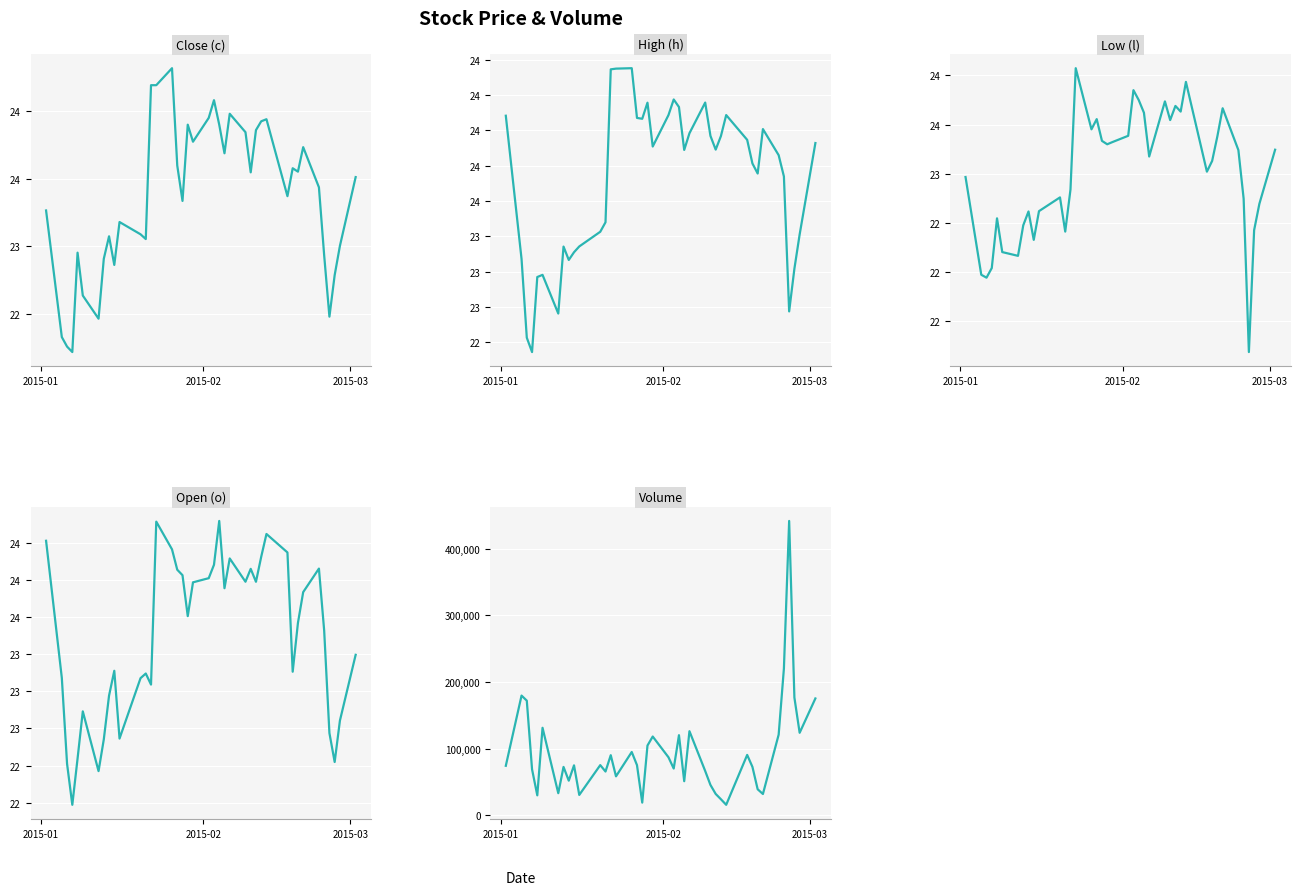

At how many categories does at least one series exceed 168180?

6